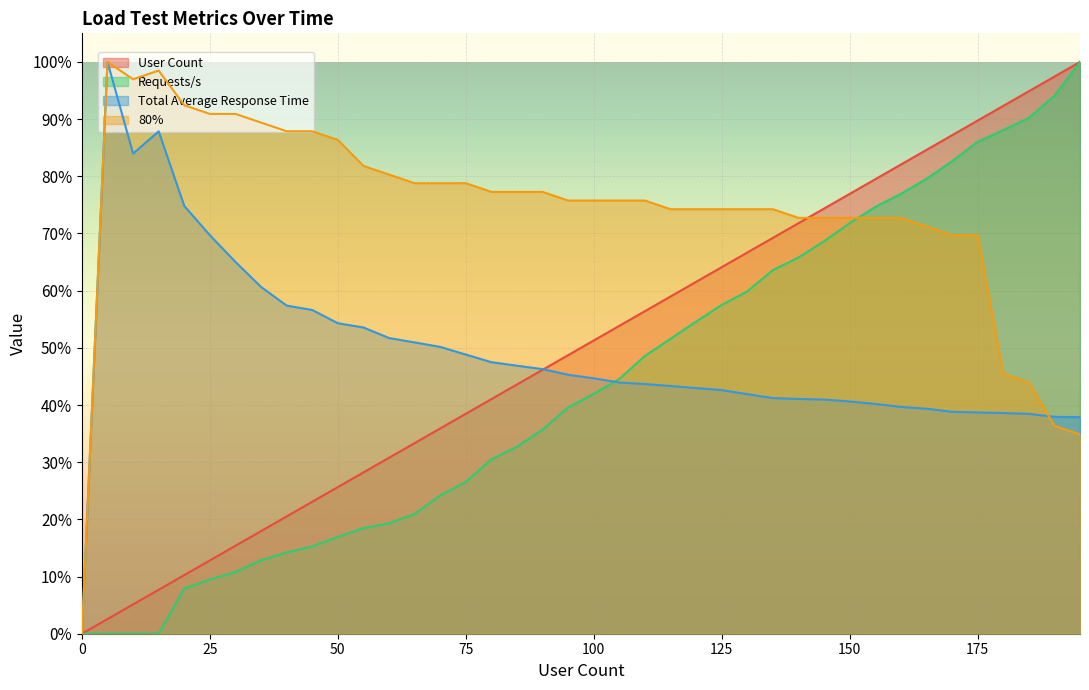

At which category is the sum across all series the highest?

175